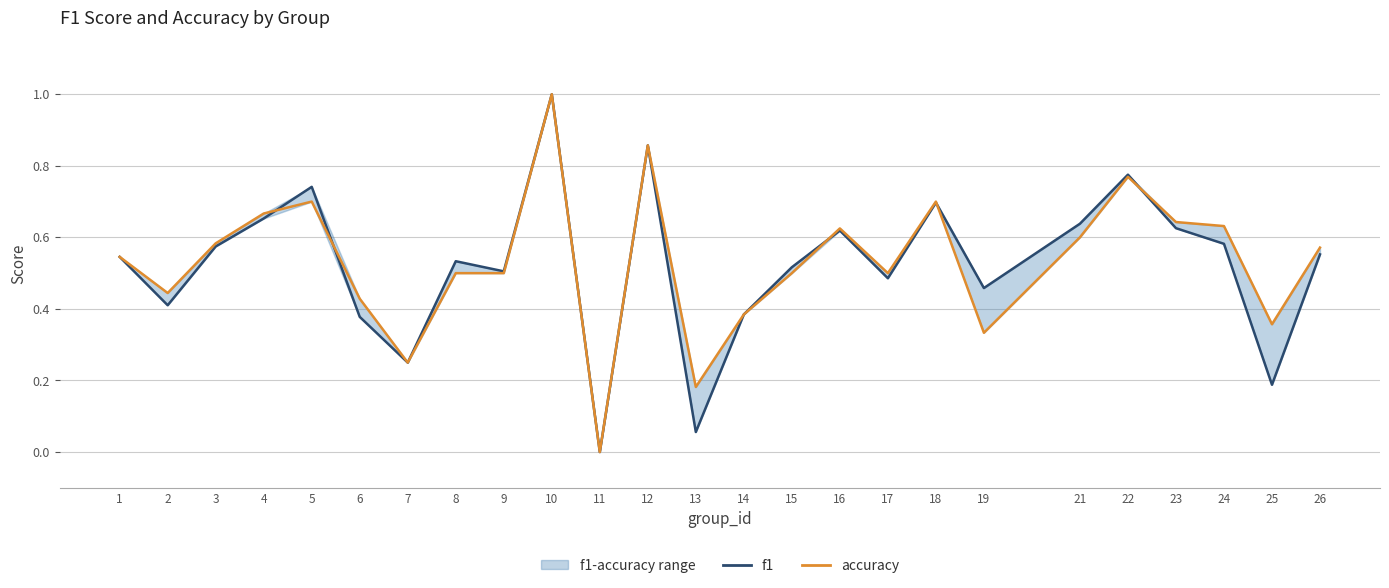

Is the value of accuracy at 4 greater than the value of f1 at 15?

Yes